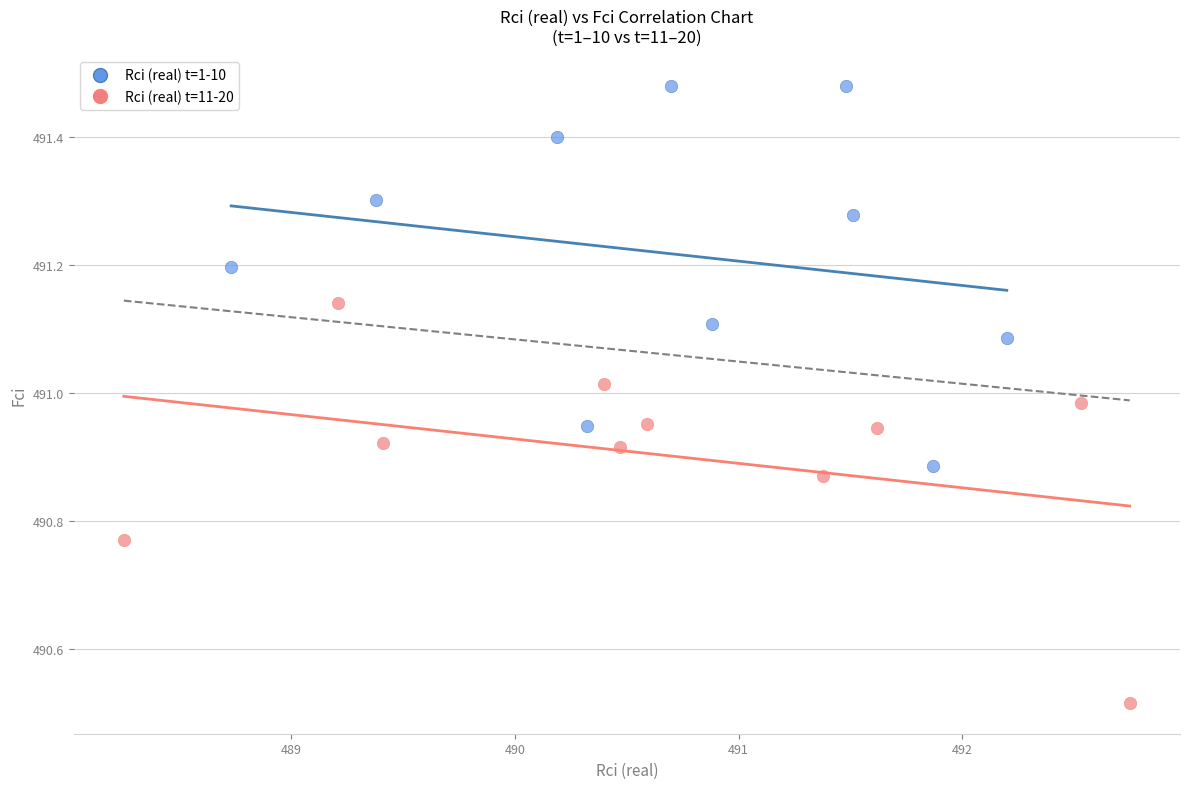

What are all the series names shown in the legend?

Rci (real) t=1-10, Rci (real) t=11-20